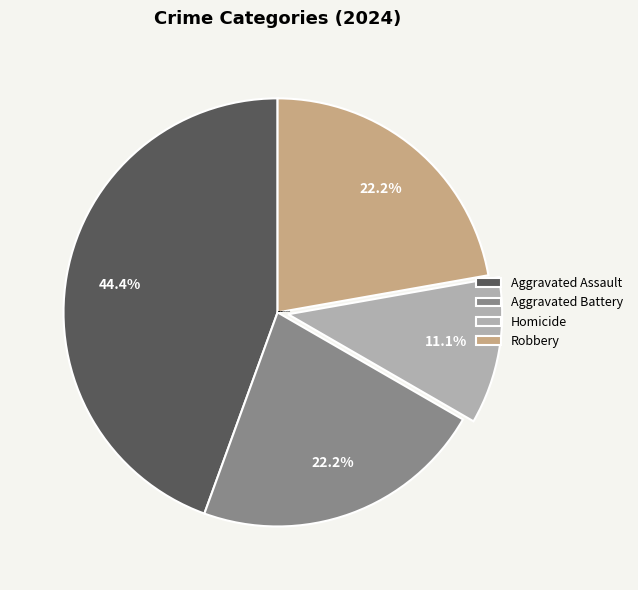

Does Homicide represent more than half of the total?

No